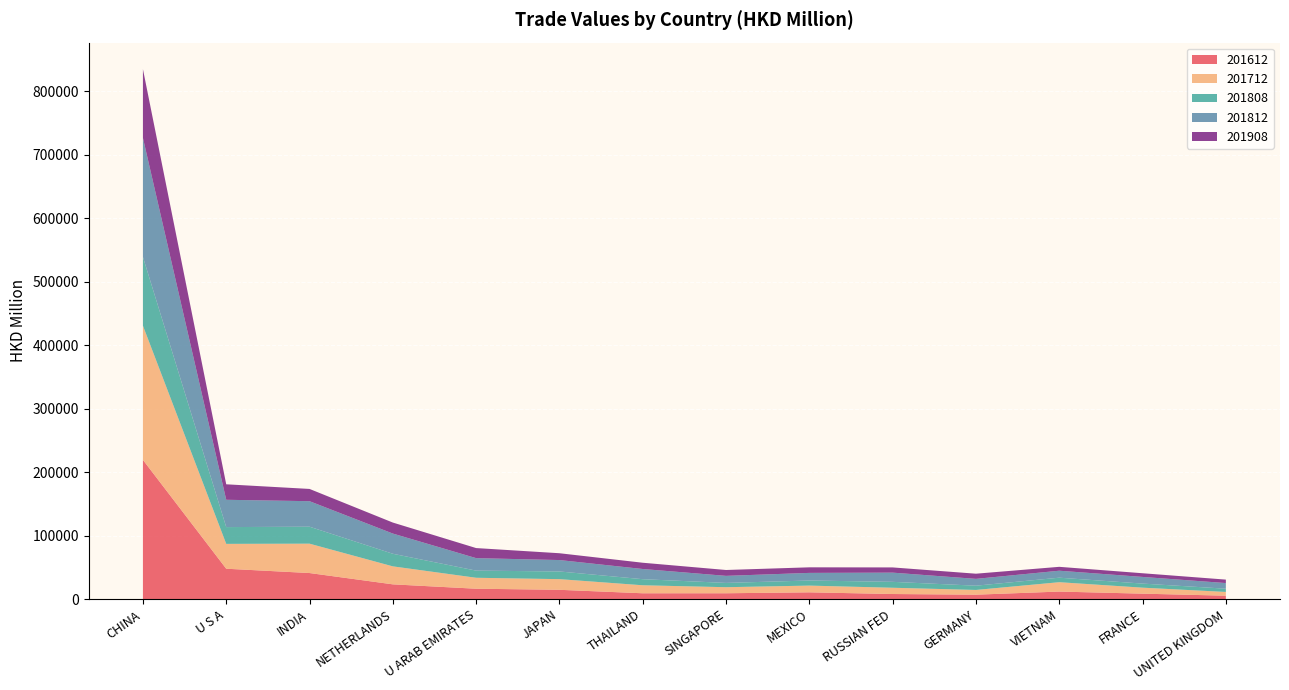

Reading left to right, list all the values displayed in this chart.

201612: 219426.3	47992.3	41203.6	23383.8	16483.1	14788.1	9322.7	9341.0	10811.7	8156.3	7104.0	12005.8	8713.2	5501.2
201712: 211378.7	39143.2	46257.0	28328.5	17258.5	16784.4	12599.4	9540.3	10588.5	9852.4	7448.1	14756.1	9435.4	5908.2
201808: 108368.3	26437.8	26723.4	19847.1	11251.9	12112.3	9577.4	6752.3	8029.7	9318.1	6713.5	7109.8	6437.2	5119.1
201812: 187527.6	43009.2	40185.6	31813.3	19670.6	17960.4	16049.7	11110.1	11987.8	14483.0	10739.7	10980.1	10484.6	8873.7
201908: 108281.3	24397.0	19309.3	17337.8	15867.5	10747.5	9865.9	9252.4	8774.4	8226.9	8151.1	6127.7	5798.3	5443.0